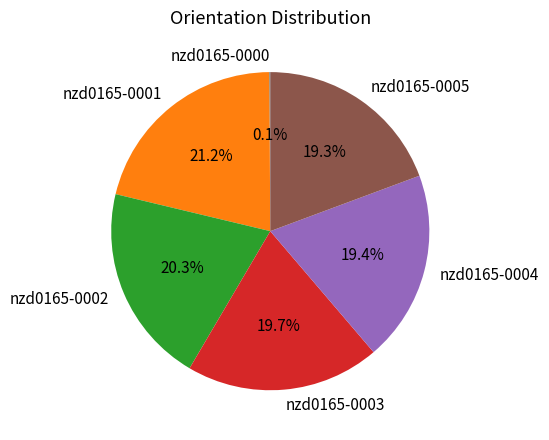

To the nearest percent, what is the combined percentage of nzd0165-0001 and nzd0165-0003?

41%